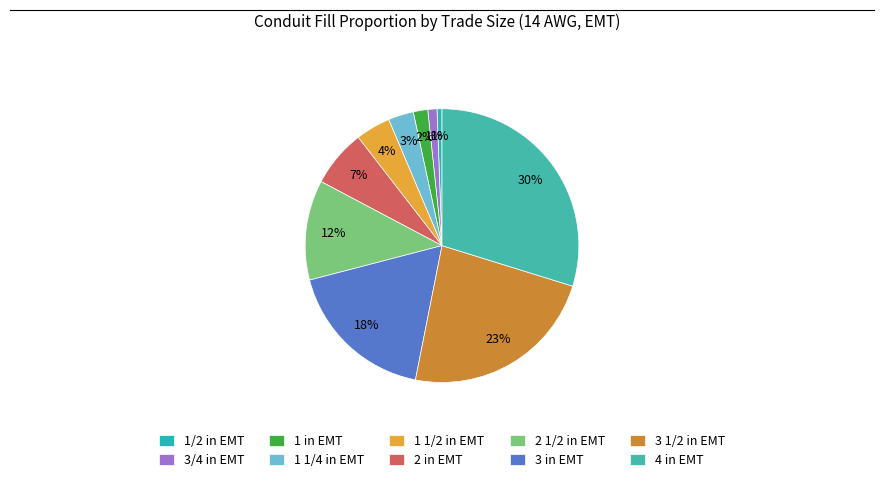

Do 3 in EMT and 2 in EMT together represent more than half of the pie?

No